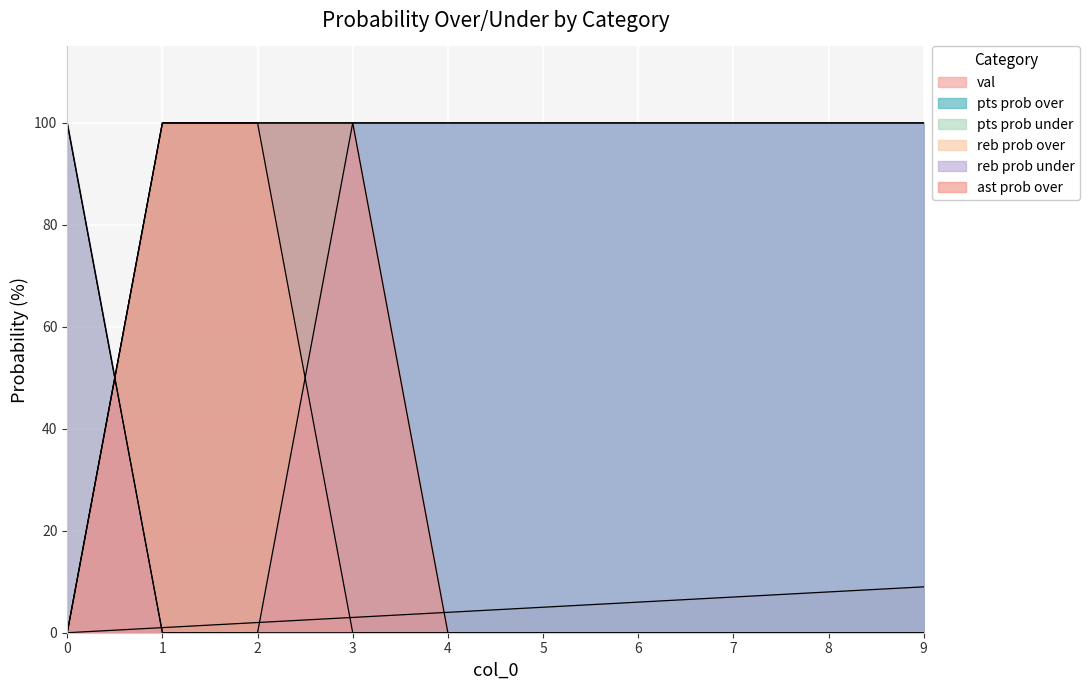

List the labels in order of reb prob over value, smallest first.

0, 3, 4, 5, 6, 7, 8, 9, 1, 2